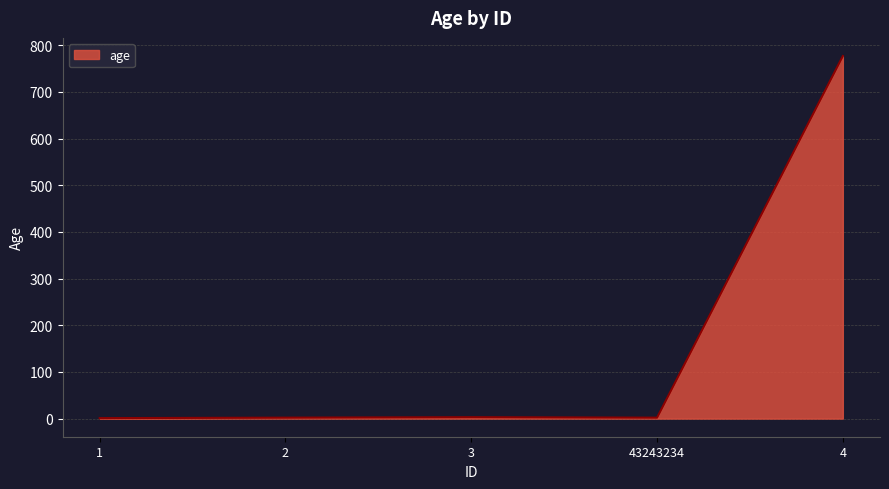

True or false: there are more than 1 points higher than both neighbors.

False